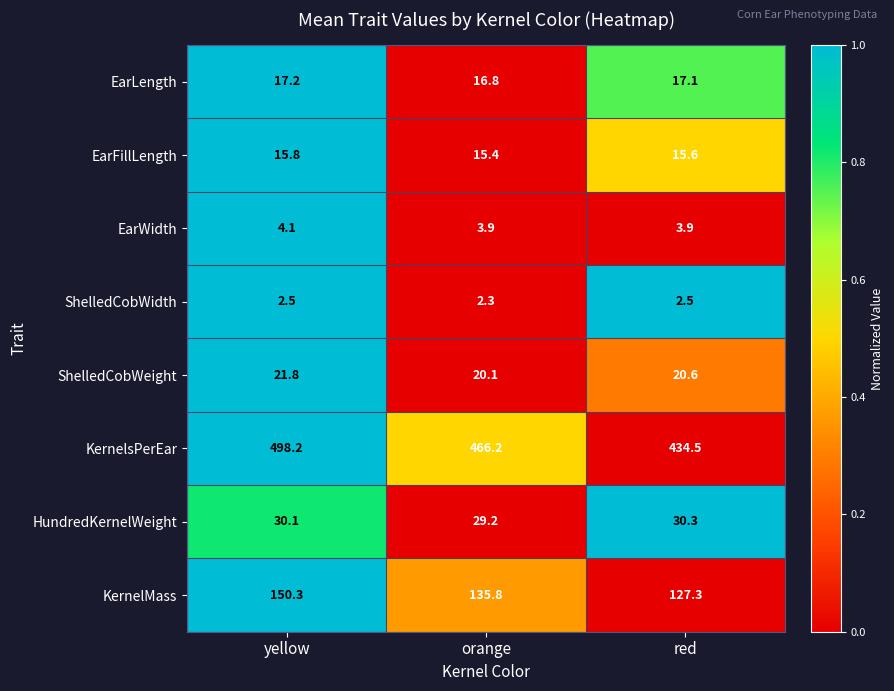

Is the value of KernelMass at yellow greater than the value of EarLength at yellow?

Yes